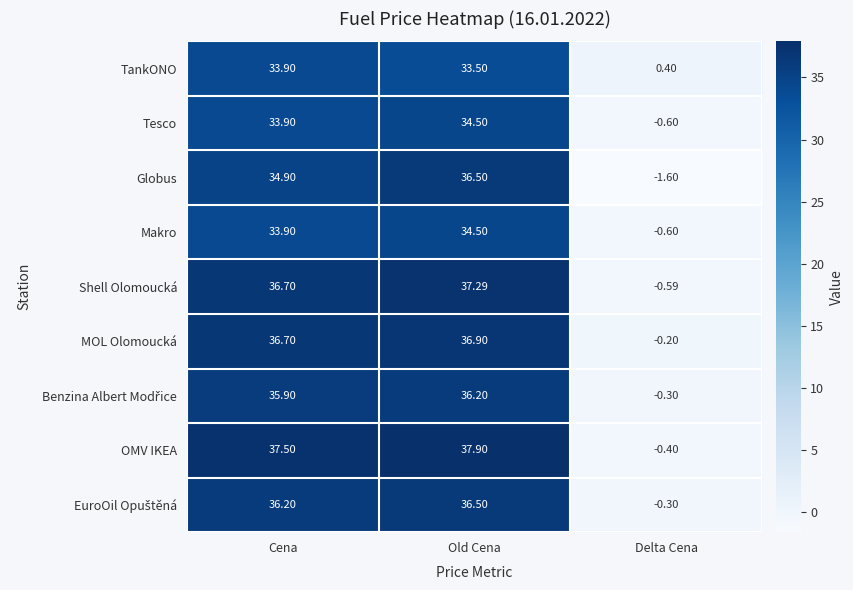

At which category is the sum across all series the highest?

Old Cena